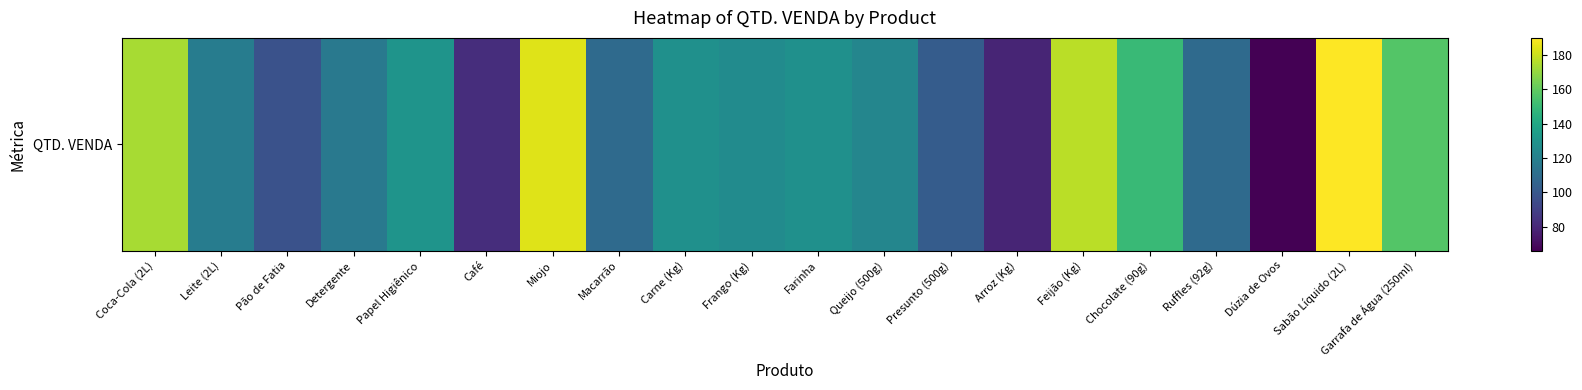

Reading left to right, extract all data points from this chart.

174	118	97	116	130	82	184	109	128	126	128	123	102	79	177	150	109	66	190	157